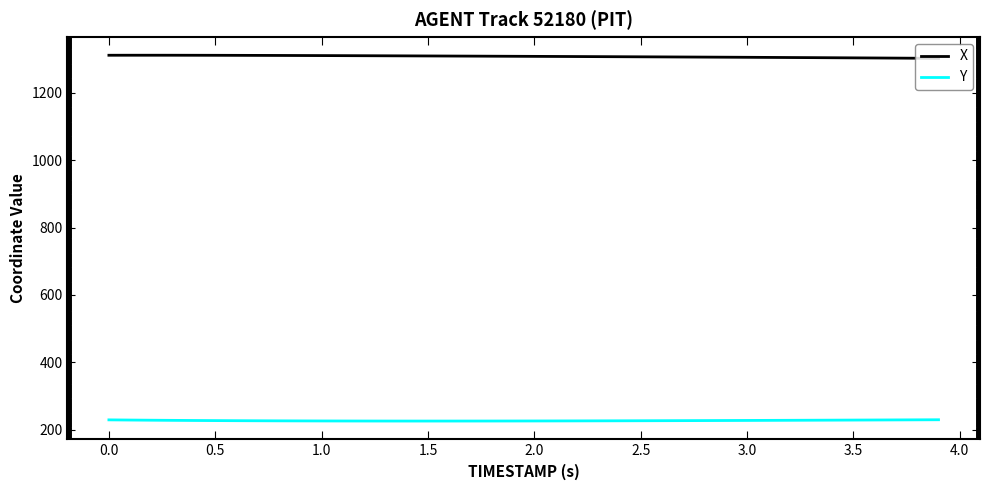

True or false: X and Y cross at least once.

False